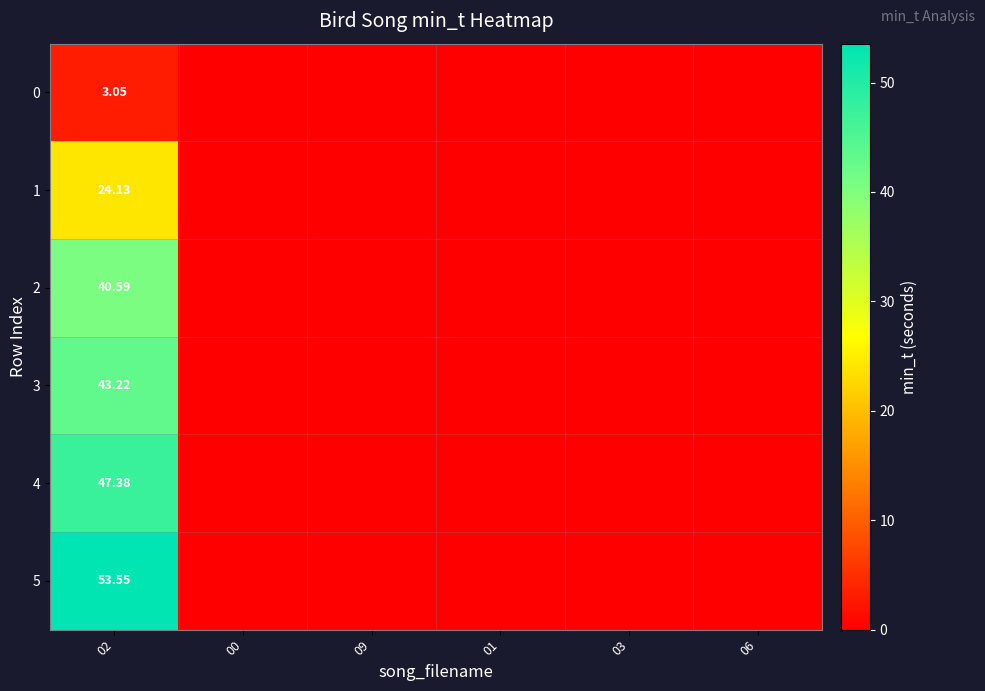

Count the number of data series in this chart.

6